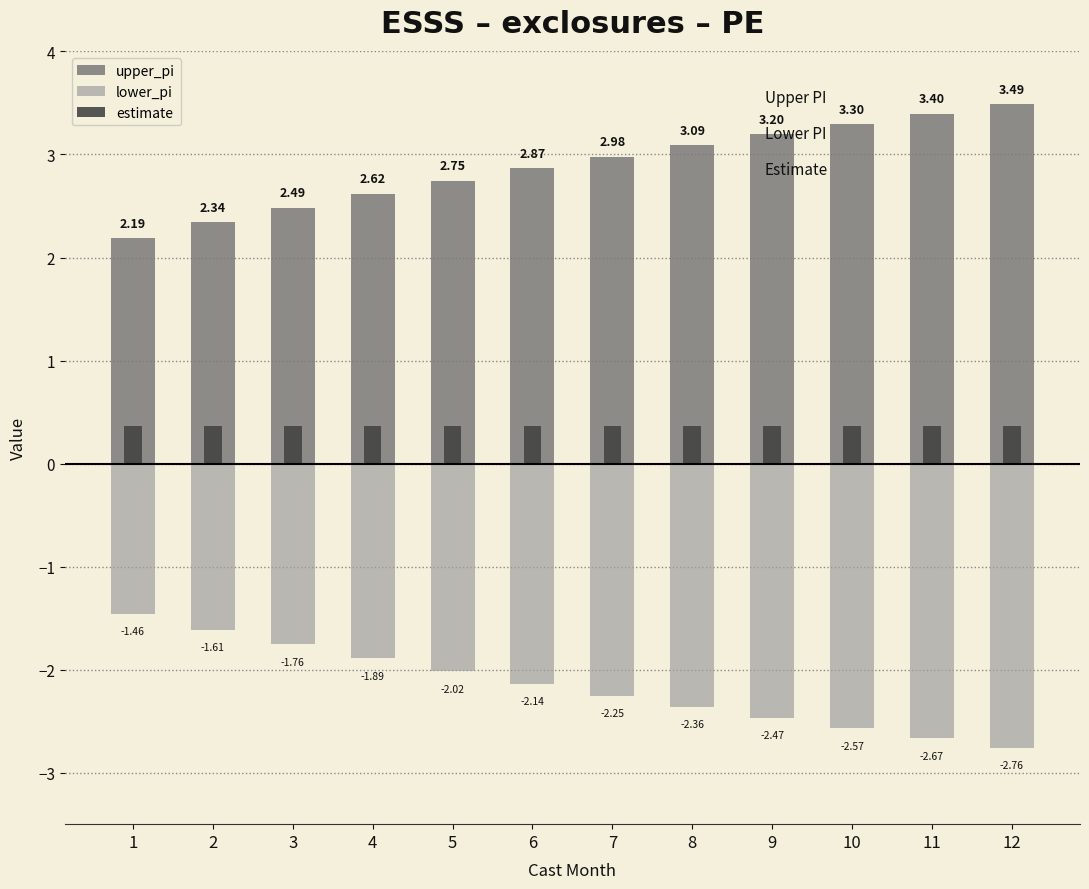

Reading right to left, list all the values displayed in this chart.

upper_pi: 12=3.5	11=3.4	10=3.3	9=3.2	8=3.1	7=3.0	6=2.9	5=2.7	4=2.6	3=2.5	2=2.3	1=2.2
lower_pi: 12=-2.8	11=-2.7	10=-2.6	9=-2.5	8=-2.4	7=-2.3	6=-2.1	5=-2.0	4=-1.9	3=-1.8	2=-1.6	1=-1.5
estimate: 12=0.4	11=0.4	10=0.4	9=0.4	8=0.4	7=0.4	6=0.4	5=0.4	4=0.4	3=0.4	2=0.4	1=0.4